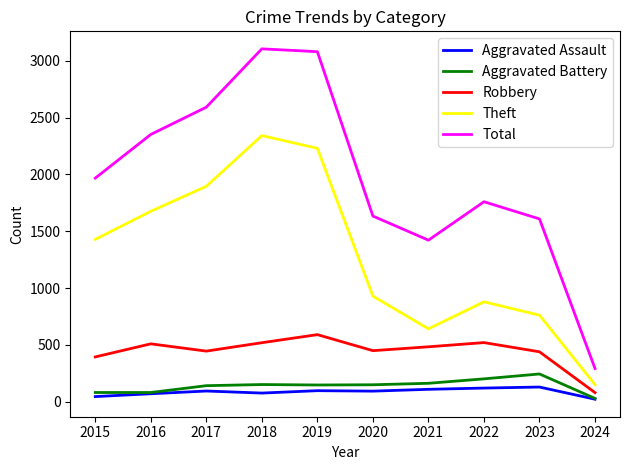

What is the total value across all series at 2020?

3258